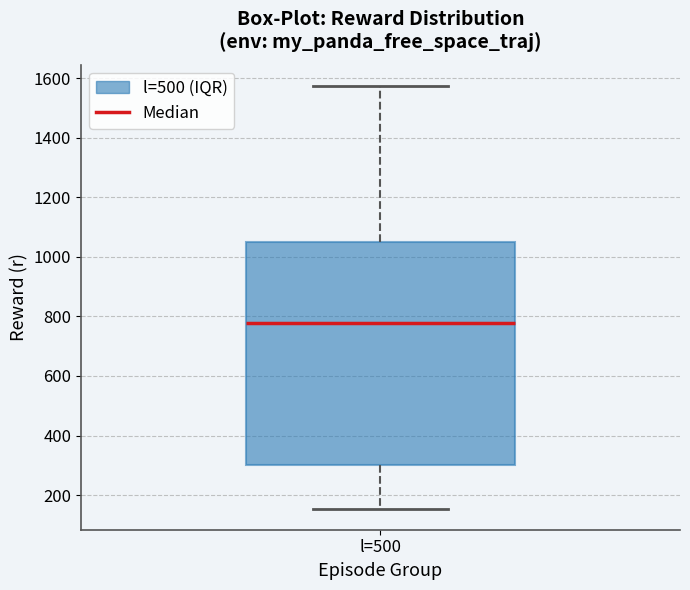

Transcribe this box plot: give where the median line is, the range the box spans, and where the two whiskers end, as read against the y-axis. The values are not printed on the chart, so give them approximately, as read against the axis.

median 780, box 300 to 1040, whiskers 160 to 1580